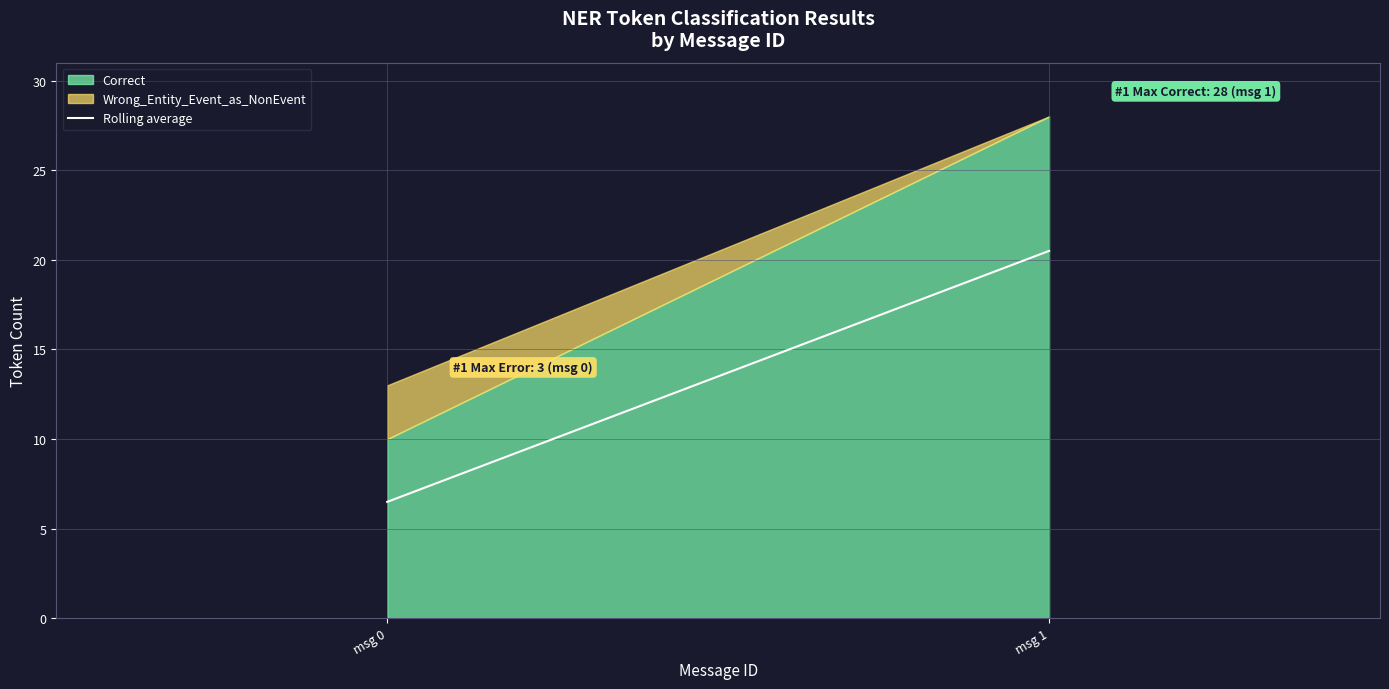

How many data points are above 20?

1